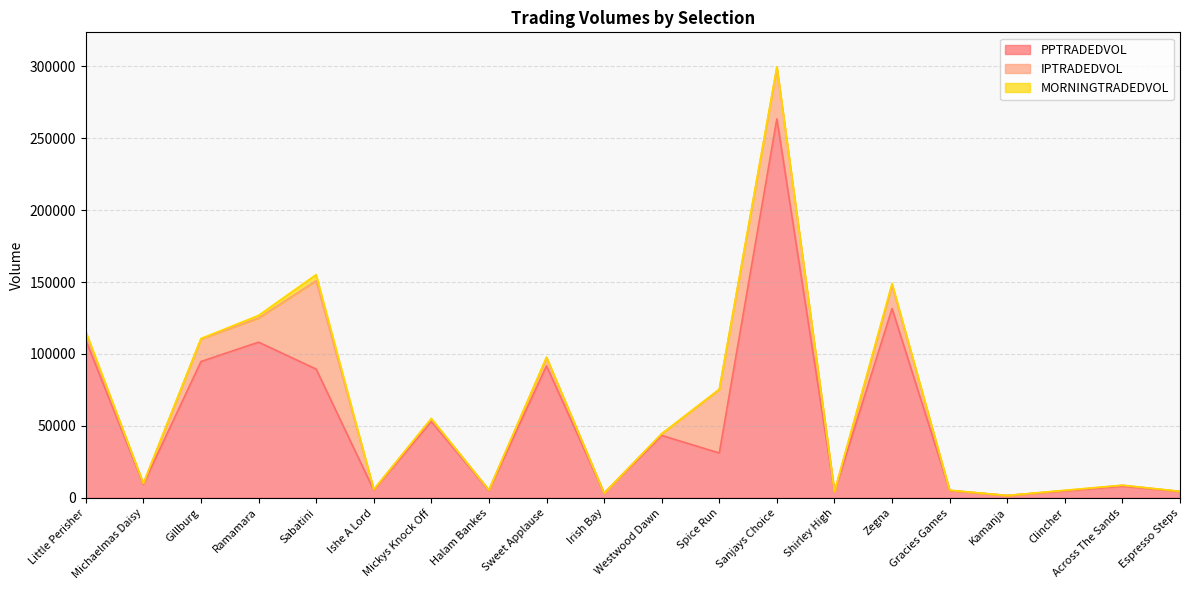

Rank the series by their average value, from highest to lowest.

PPTRADEDVOL, IPTRADEDVOL, MORNINGTRADEDVOL